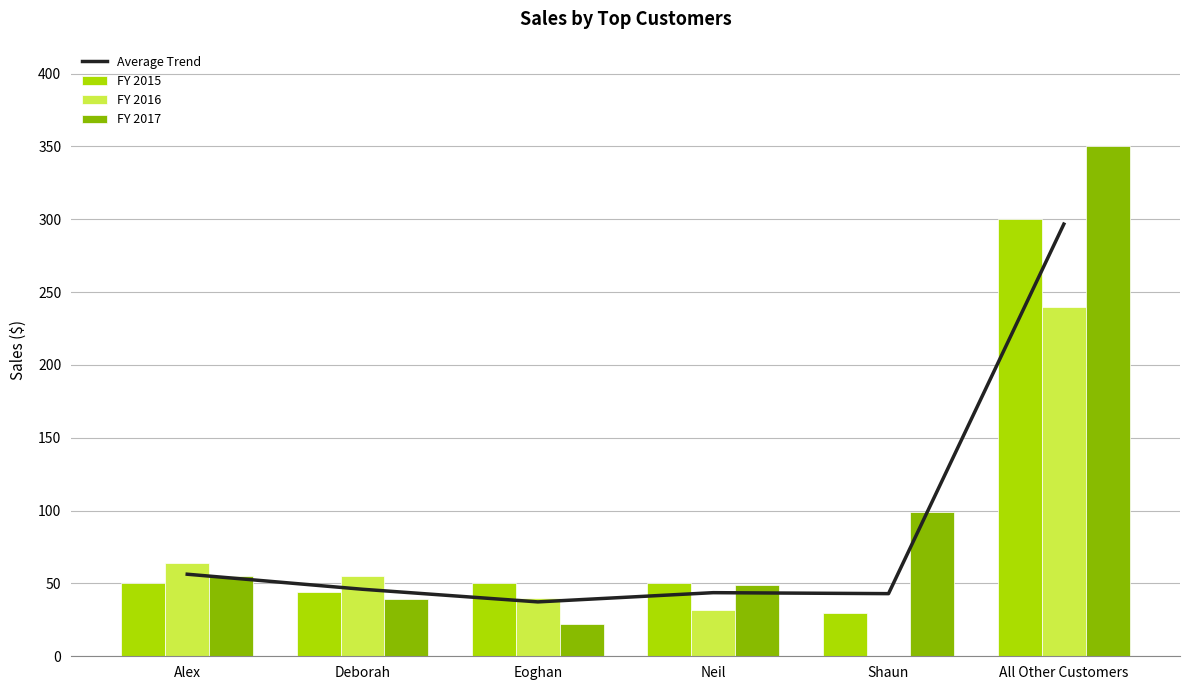

How many series are shown in this chart?

4